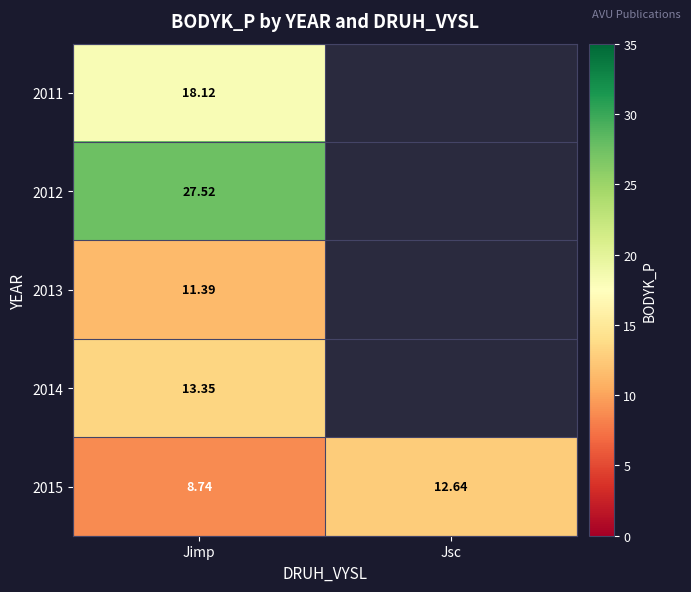

Between Jsc and Jimp, which is larger?

Jimp